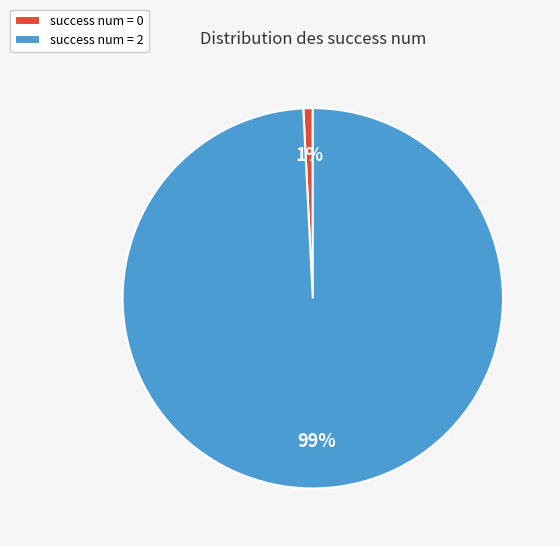

What is the majority slice?

success num = 2